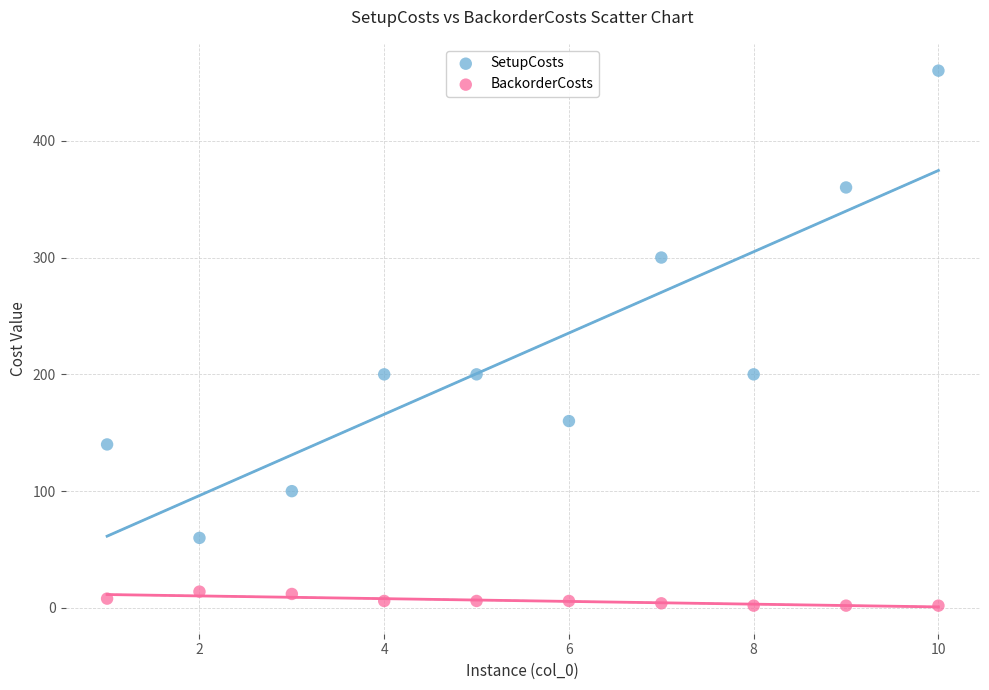

Which series contains the lowest Y value?

BackorderCosts